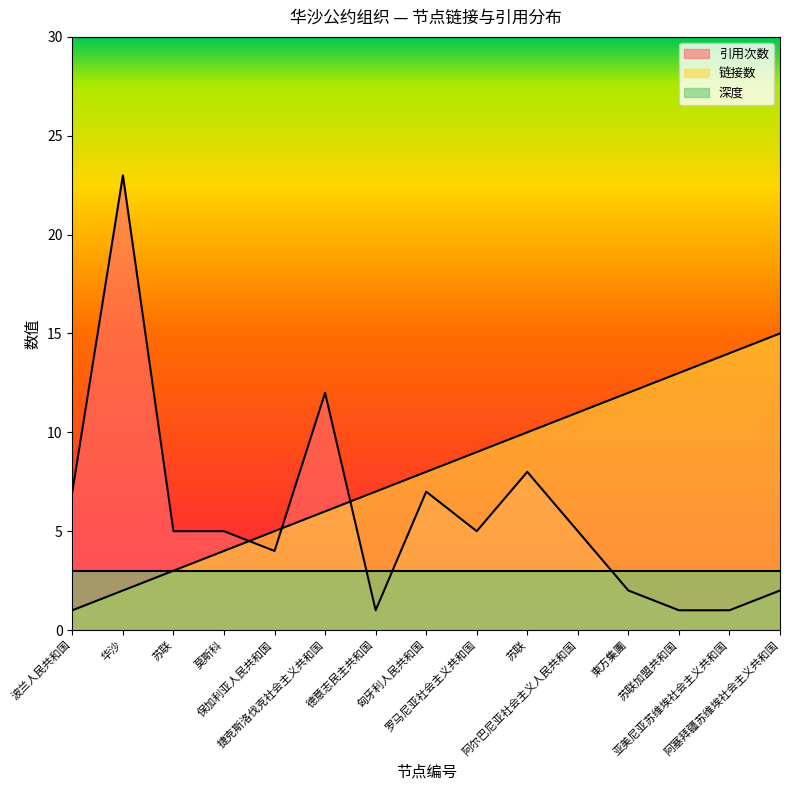

Does the chart display data point markers on the line(s)?

No